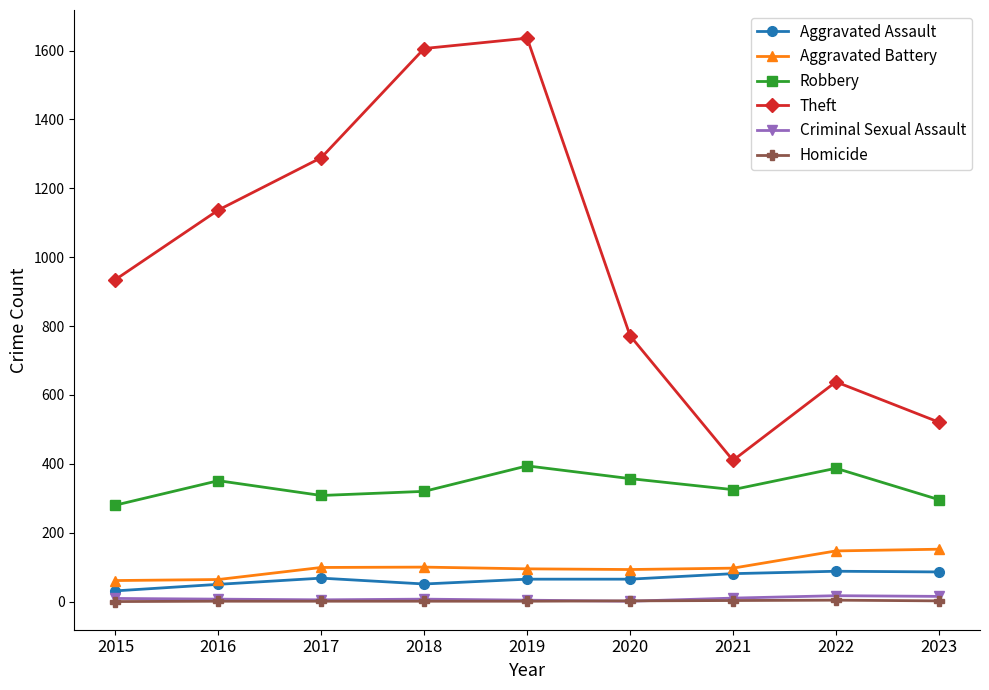

Count the number of categories in the chart.

9